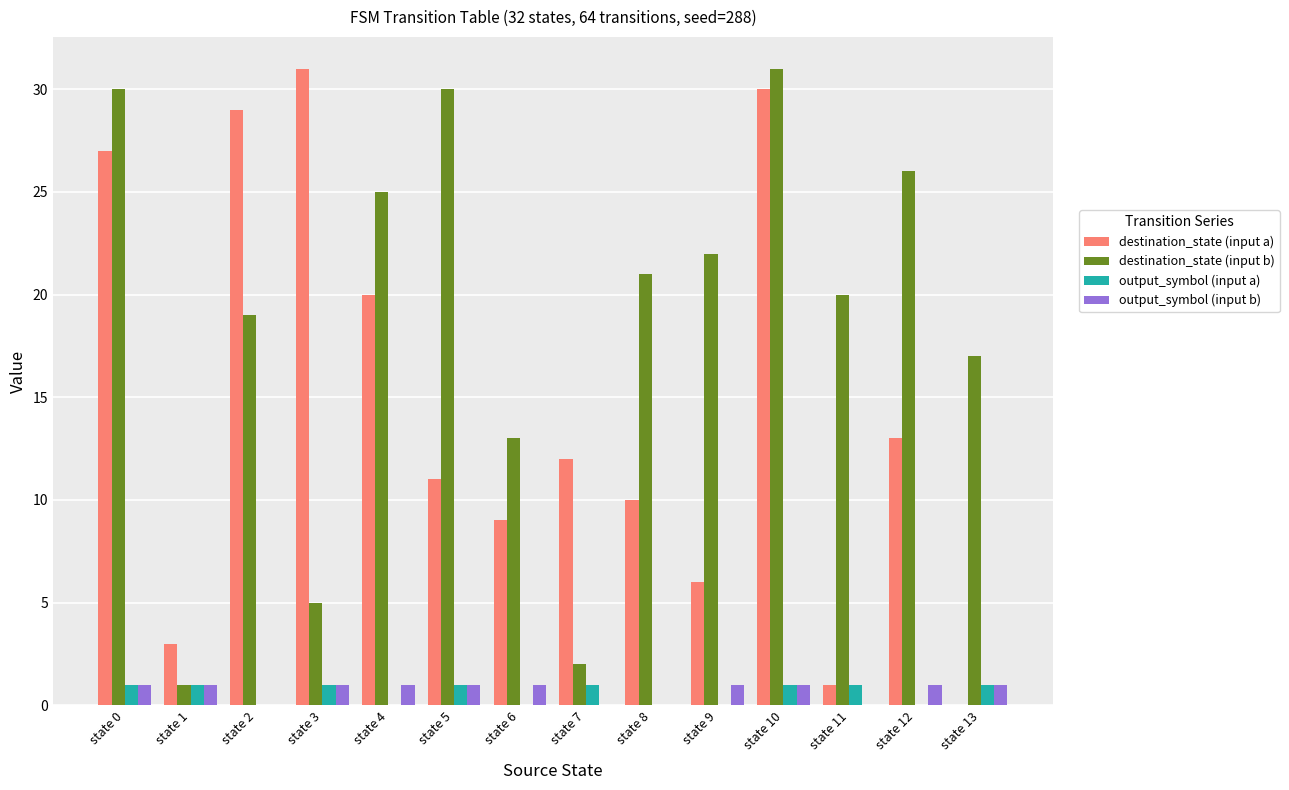

Reading left to right, what are all the values shown in this chart?

destination_state (input a): state 0=27	state 1=3	state 2=29	state 3=31	state 4=20	state 5=11	state 6=9	state 7=12	state 8=10	state 9=6	state 10=30	state 11=1	state 12=13	state 13=0
destination_state (input b): state 0=30	state 1=1	state 2=19	state 3=5	state 4=25	state 5=30	state 6=13	state 7=2	state 8=21	state 9=22	state 10=31	state 11=20	state 12=26	state 13=17
output_symbol (input a): state 0=1	state 1=1	state 2=0	state 3=1	state 4=0	state 5=1	state 6=0	state 7=1	state 8=0	state 9=0	state 10=1	state 11=1	state 12=0	state 13=1
output_symbol (input b): state 0=1	state 1=1	state 2=0	state 3=1	state 4=1	state 5=1	state 6=1	state 7=0	state 8=0	state 9=1	state 10=1	state 11=0	state 12=1	state 13=1